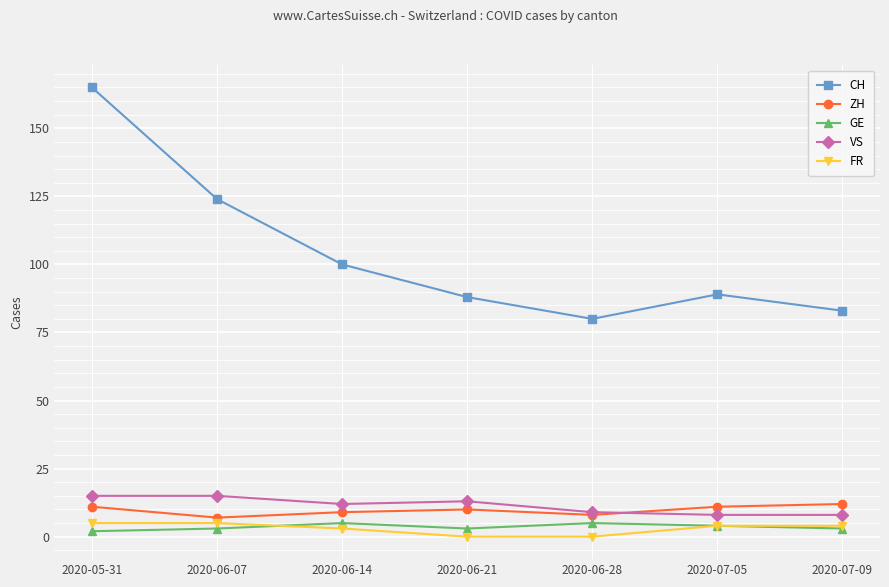

What is the difference between the CH values at 2020-05-31 and 2020-07-09?

82